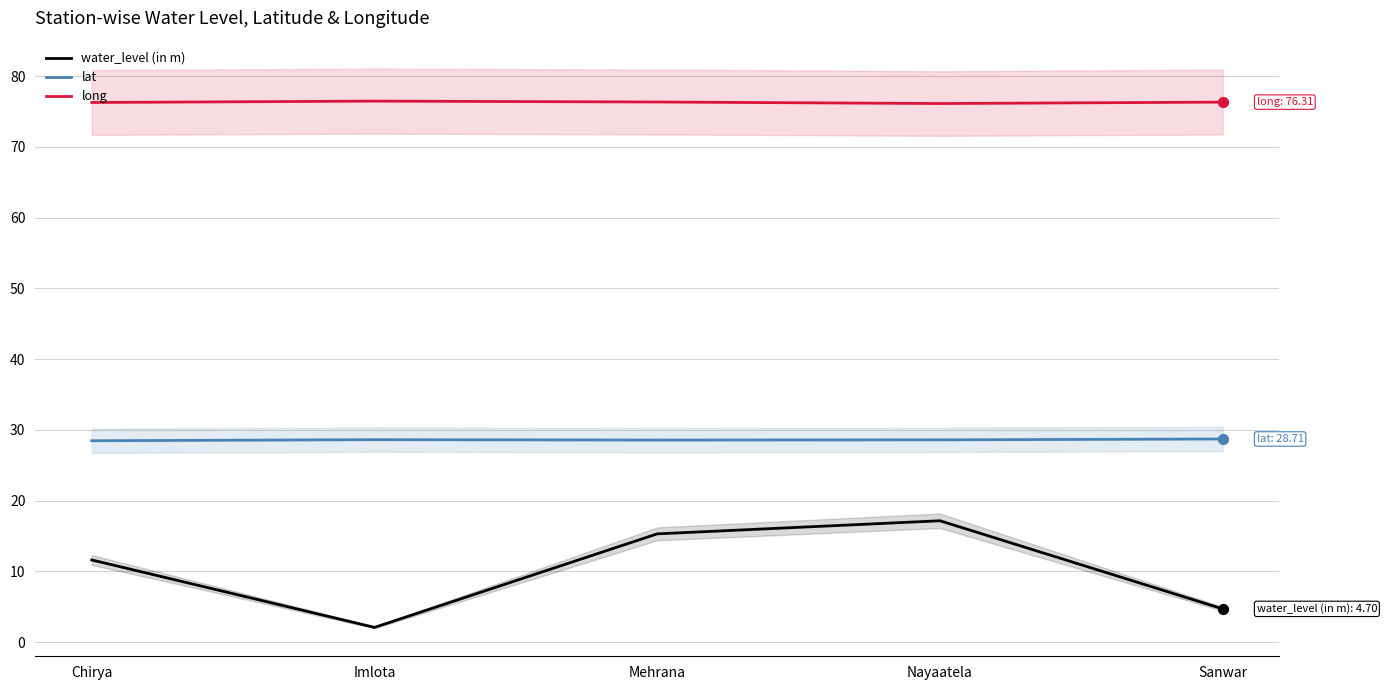

Is the value of lat at Sanwar greater than the value of water_level (in m) at Chirya?

Yes